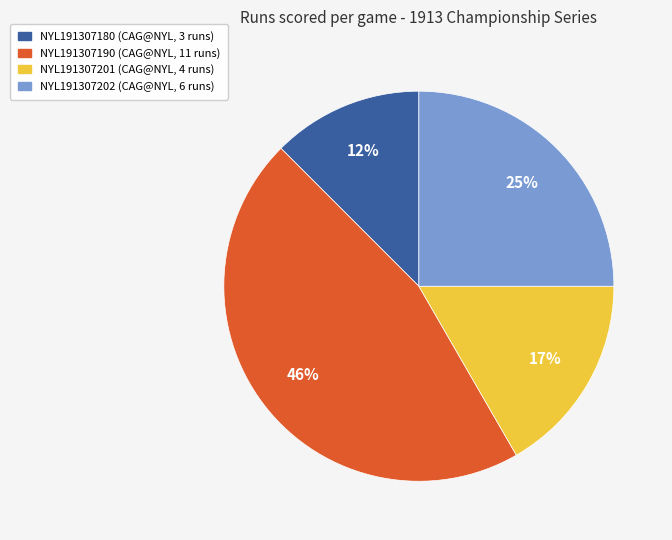

Is the sum of NYL191307201 and NYL191307202 greater than half?

No